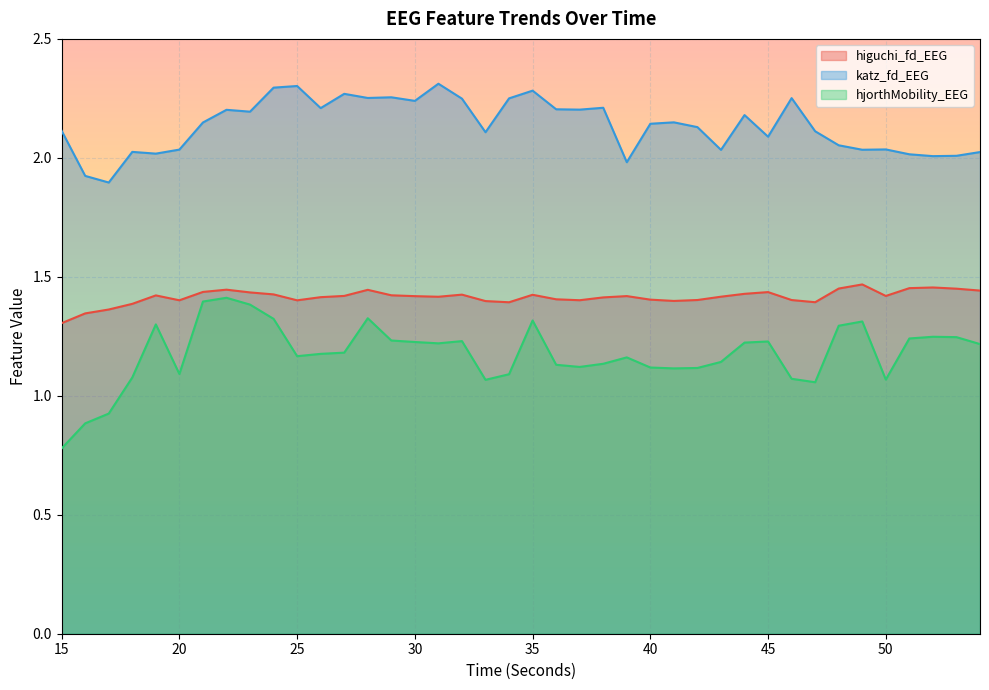

True or false: higuchi_fd_EEG and katz_fd_EEG cross at least once.

False